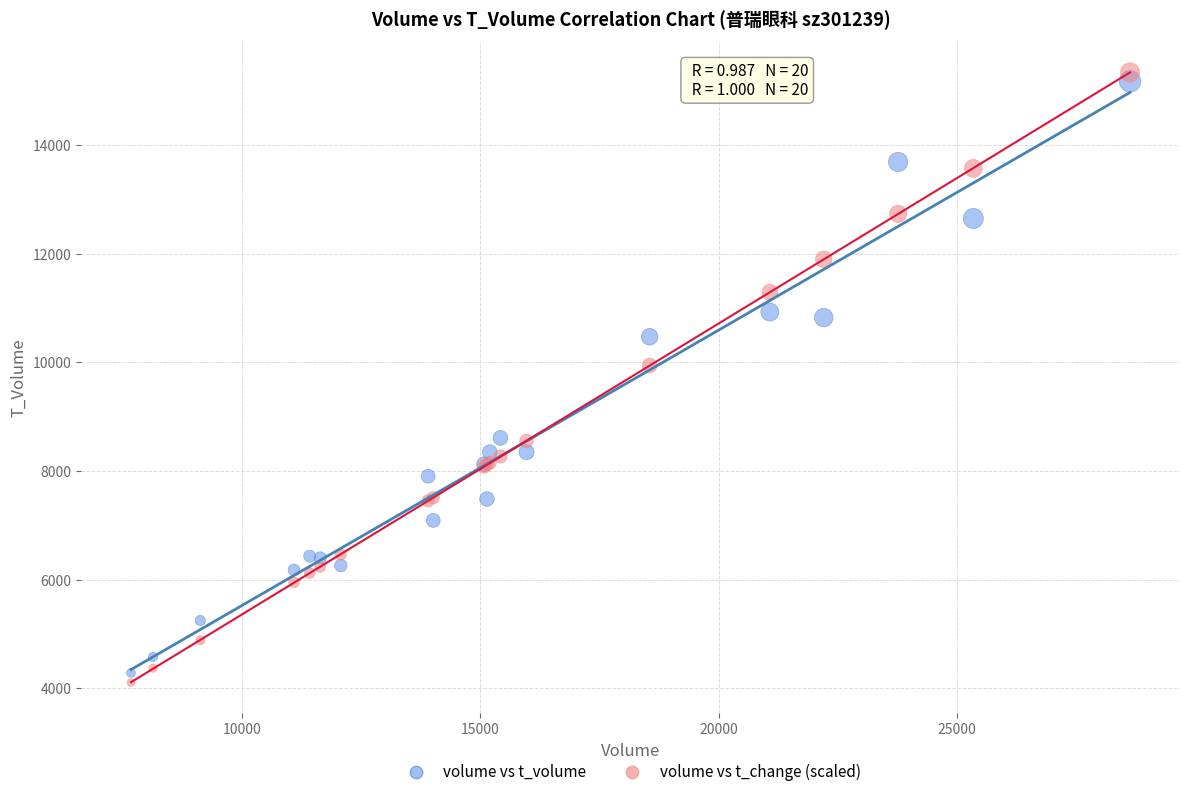

Which series contains the highest Y value?

volume vs t_change (scaled)